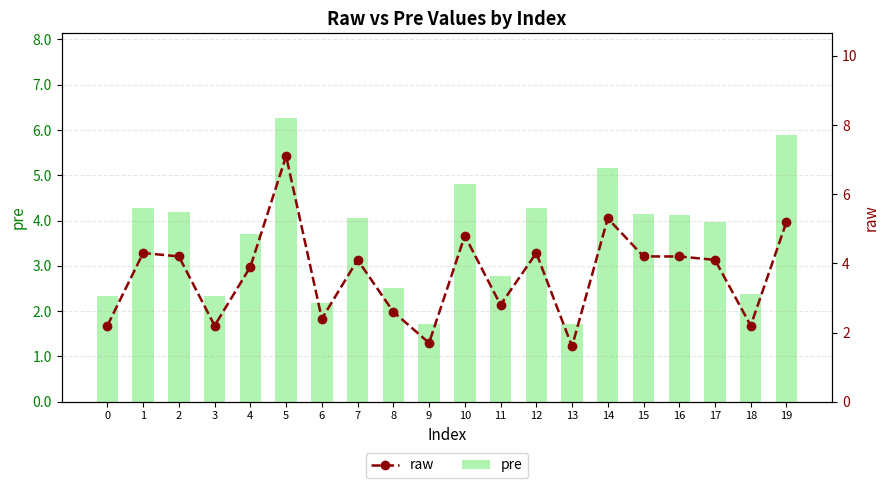

What is the sum of all pre values?

72.8